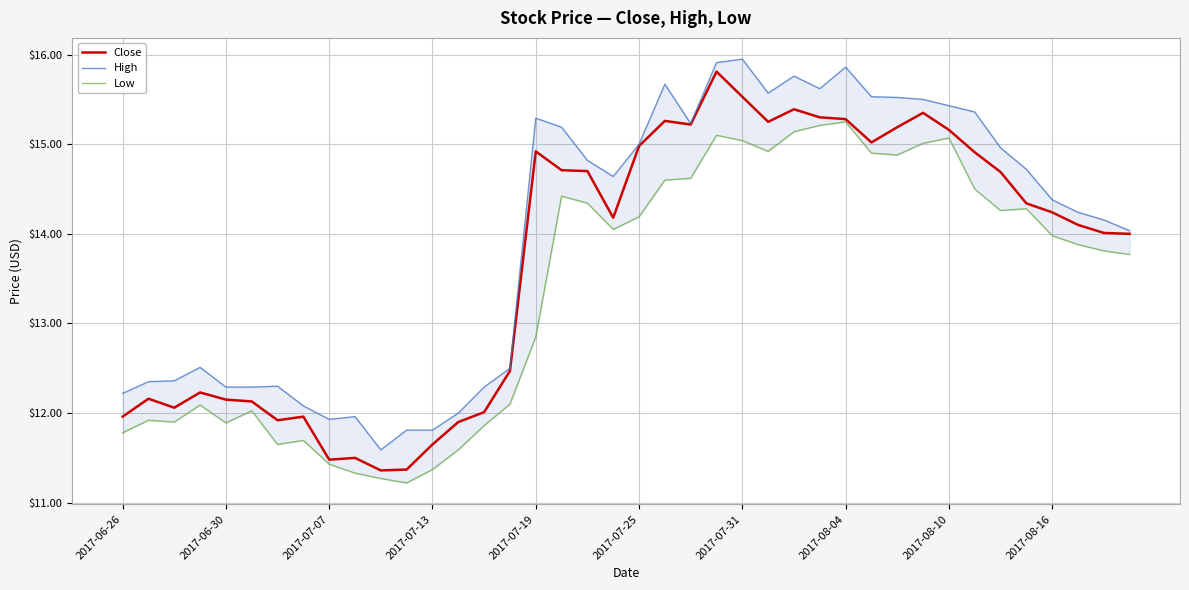

List the series in order of their overall mean, lowest first.

Low, Close, High